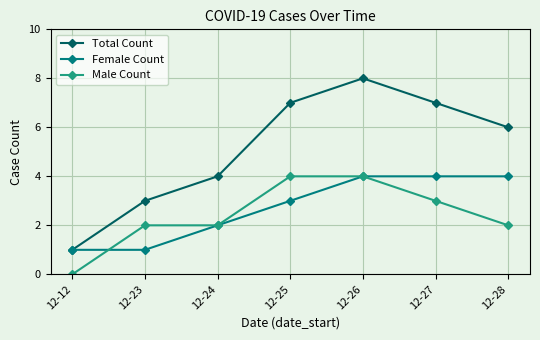

What is the value of the Male Count point at the 5th from the left?

4